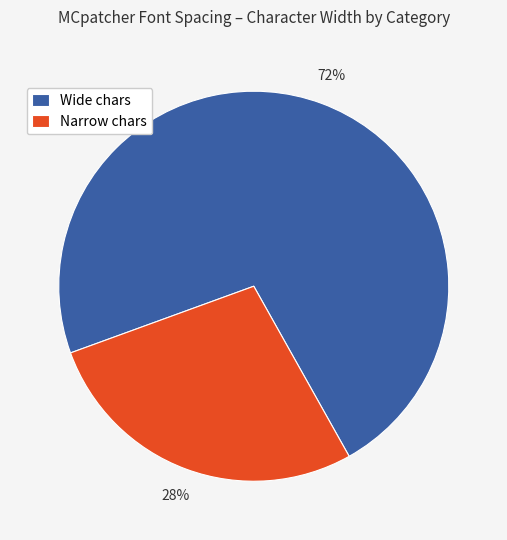

To the nearest percent, what is the combined percentage of Narrow chars and Wide chars?

100%